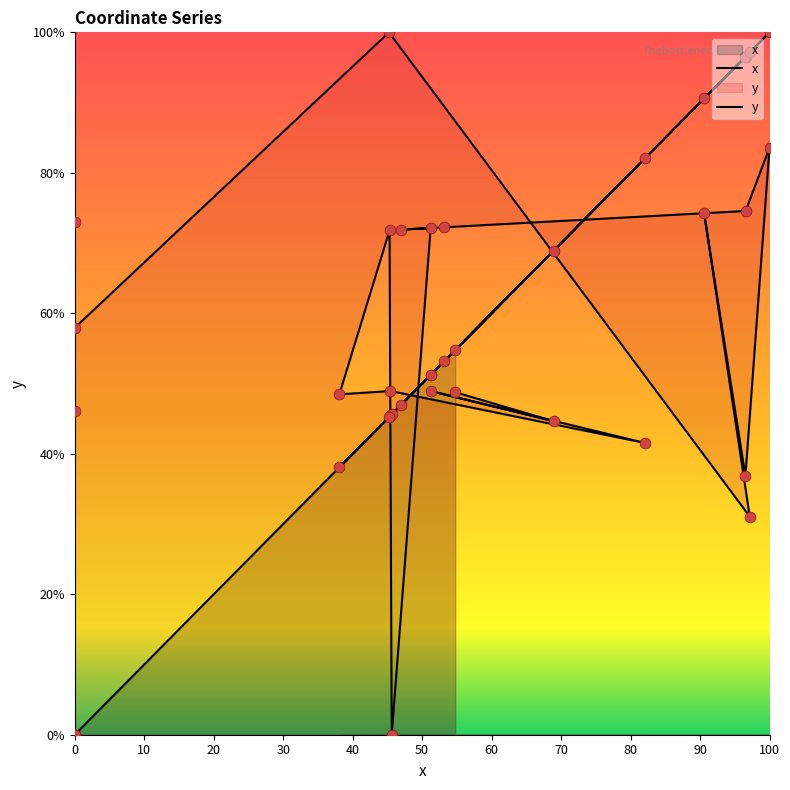

Which series reaches the minimum Y coordinate?

x